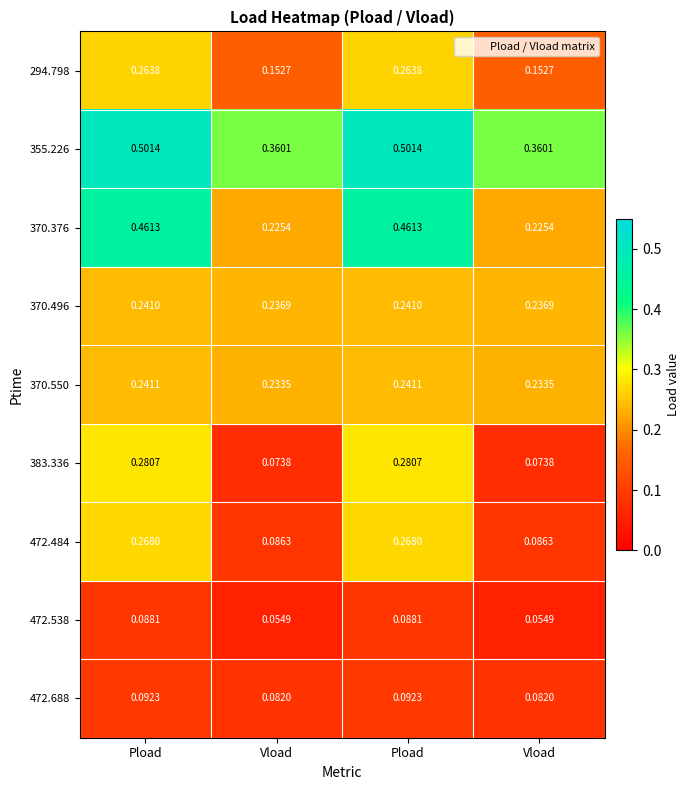

What is the total value across all series at Pload?

2.4